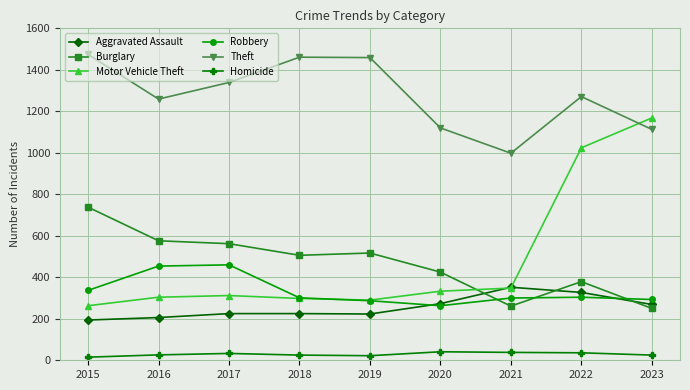

At 2023, list the series in order from largest to smallest.

Motor Vehicle Theft, Theft, Robbery, Aggravated Assault, Burglary, Homicide